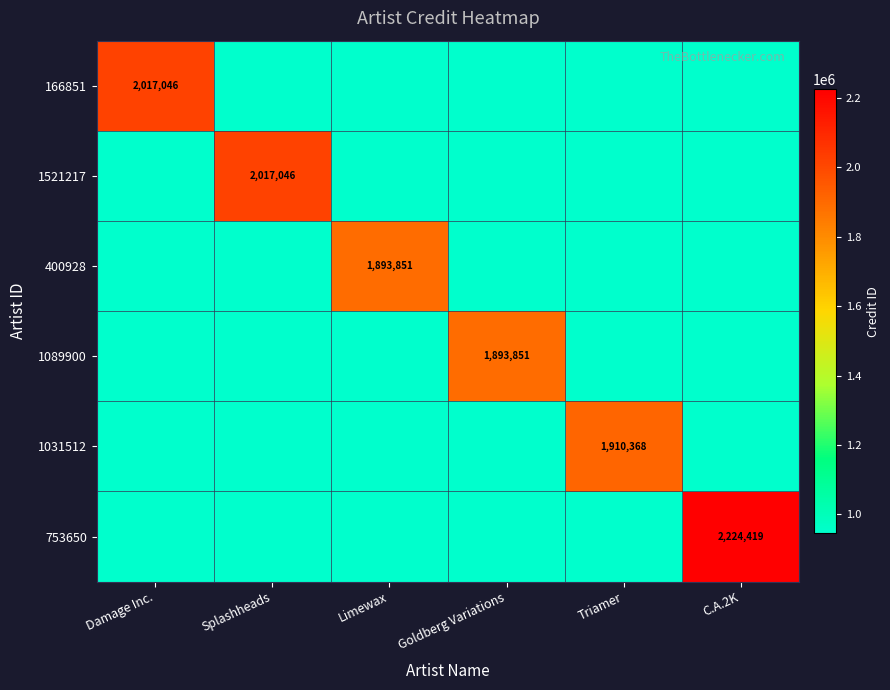

The value of 400928 at Limewax is 1893851.0. True or false?

True